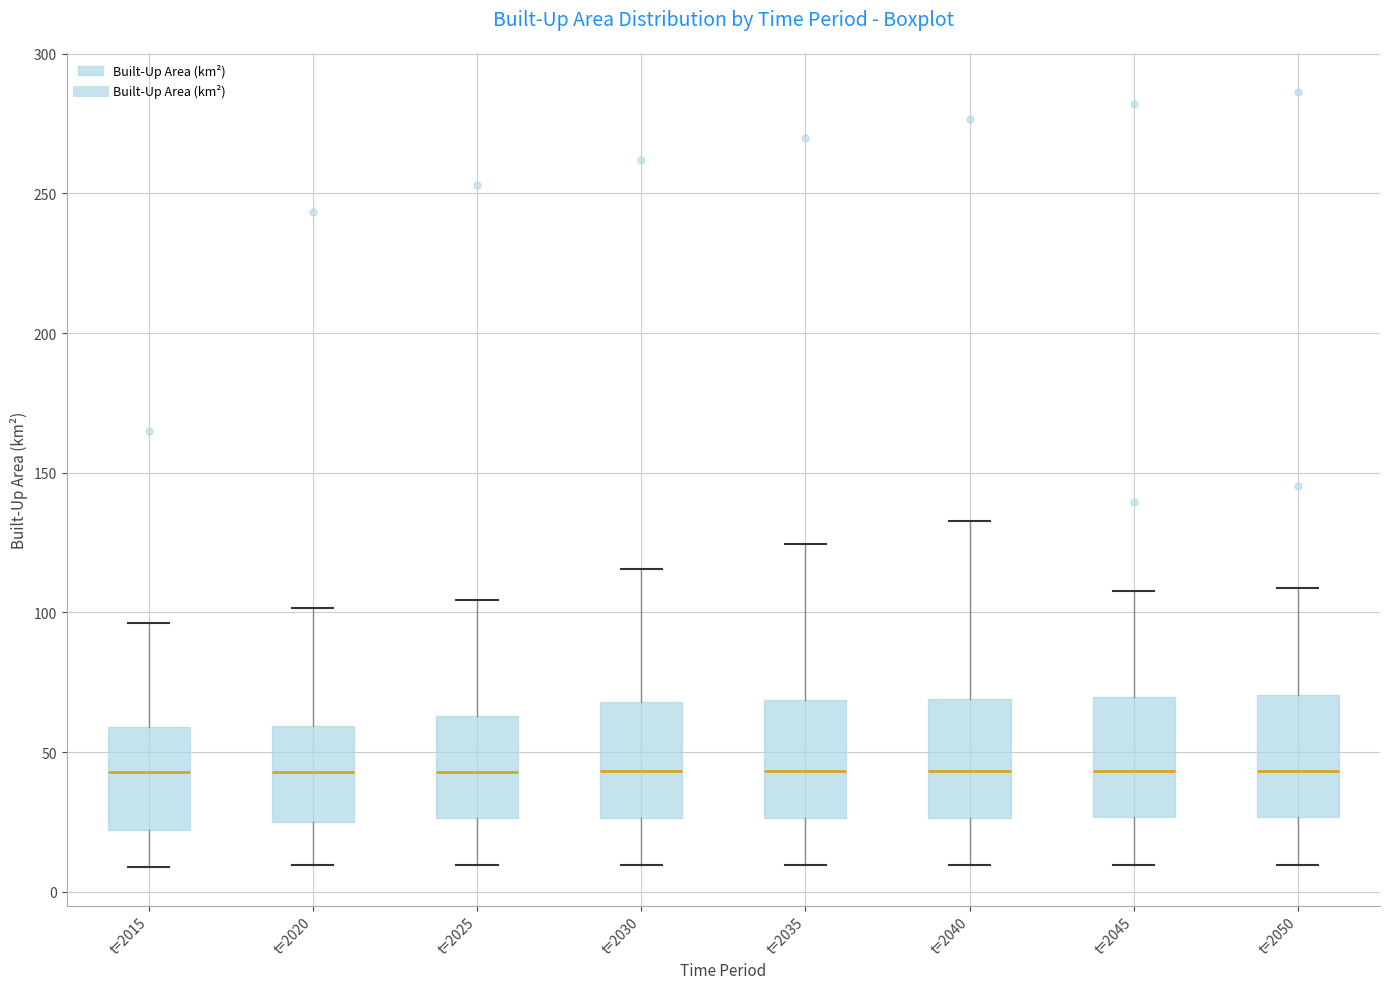

Where is the upper edge of the box for t=2050 on the y-axis? The values are not printed on the chart, so give them approximately, as read against the axis.

70